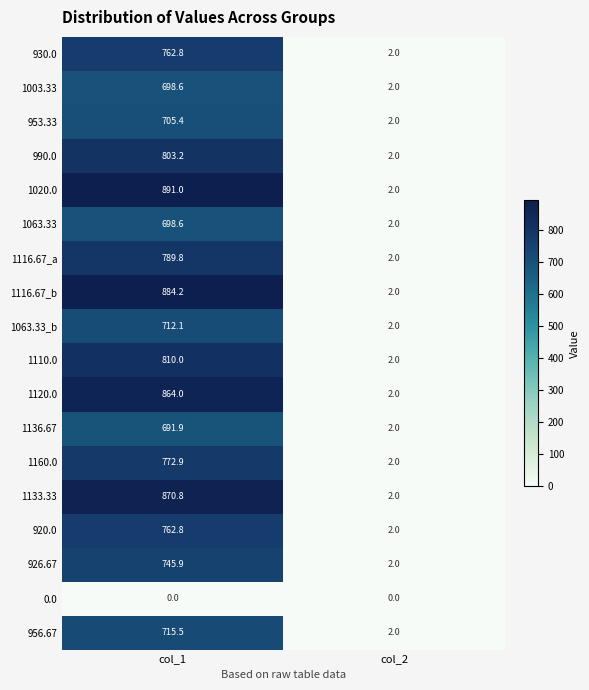

What is the approximate value of 1136.67 at col_2?

2.0